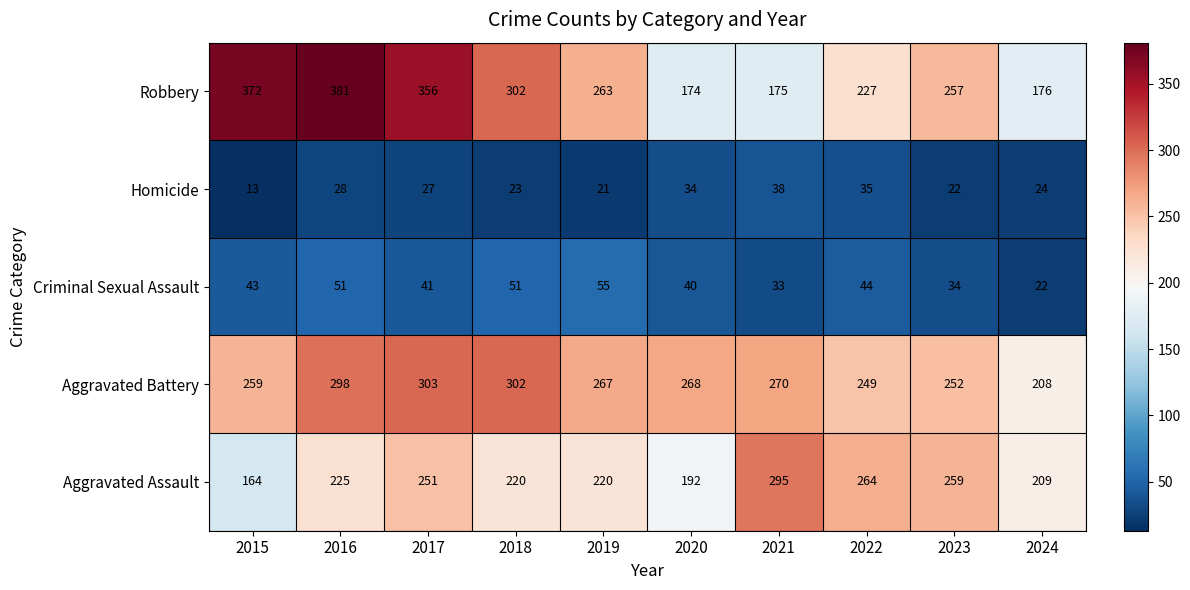

Between 2017 and 2022, which series saw the biggest shift?

Robbery